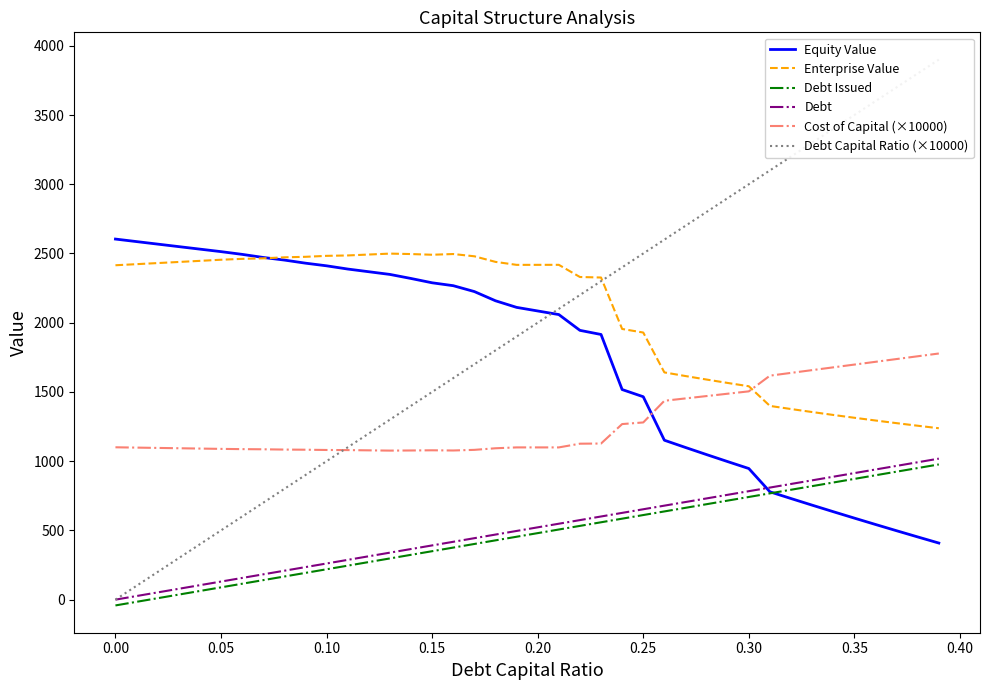

True or false: Debt Capital Ratio (×10000) has more than 2 points higher than both neighbors.

False